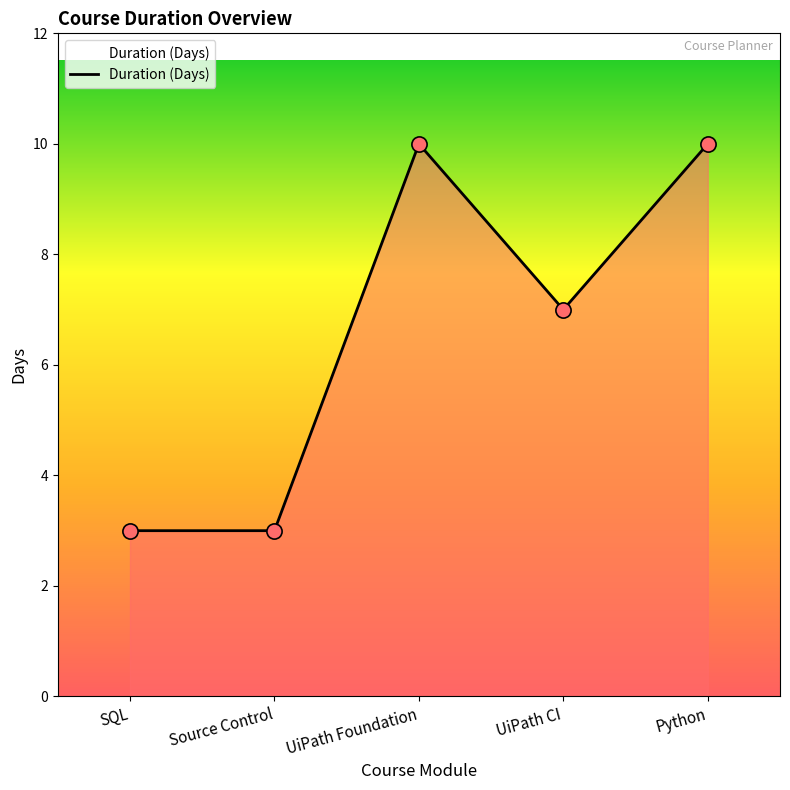

What is the change in value from UiPath Foundation to UiPath CI?

-3